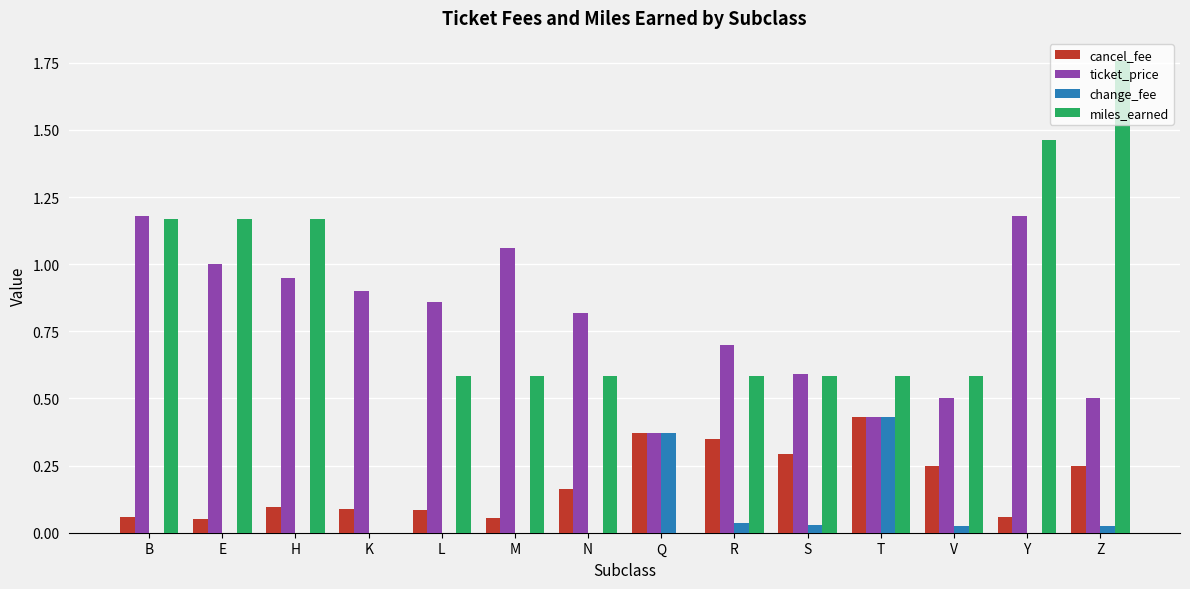

Is it true that change_fee equals 0.0 at Y?

True